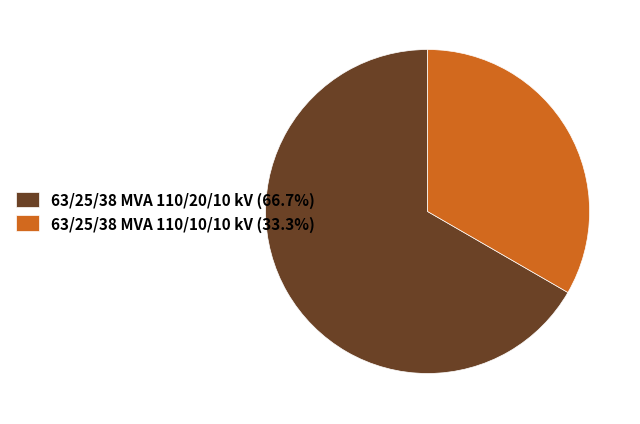

Approximately how many times larger is the value at 63/25/38 MVA 110/10/10 kV (33.3%) compared to 63/25/38 MVA 110/20/10 kV (66.7%)?

0.5